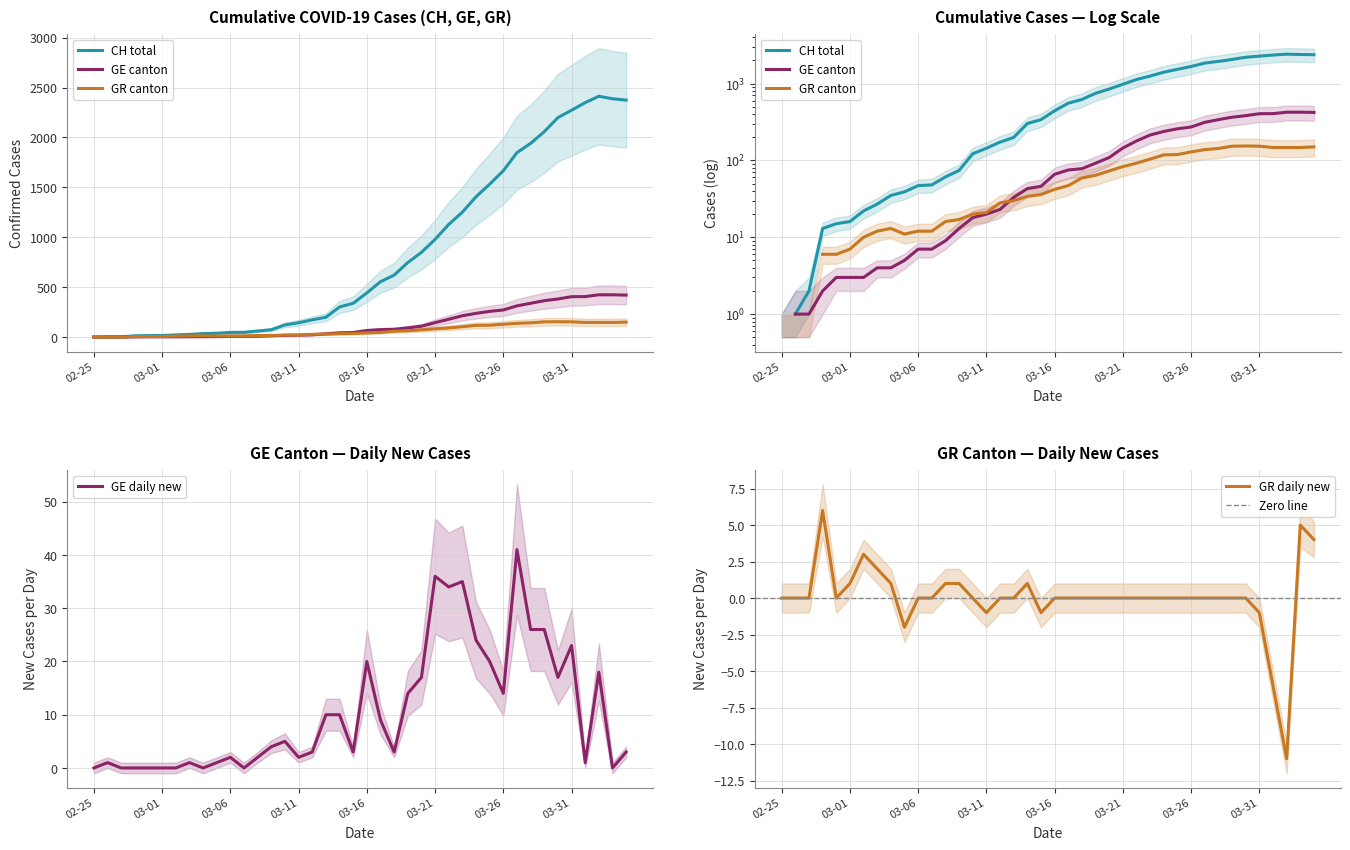

The value of GE daily new at 03-31 is 23. True or false?

True